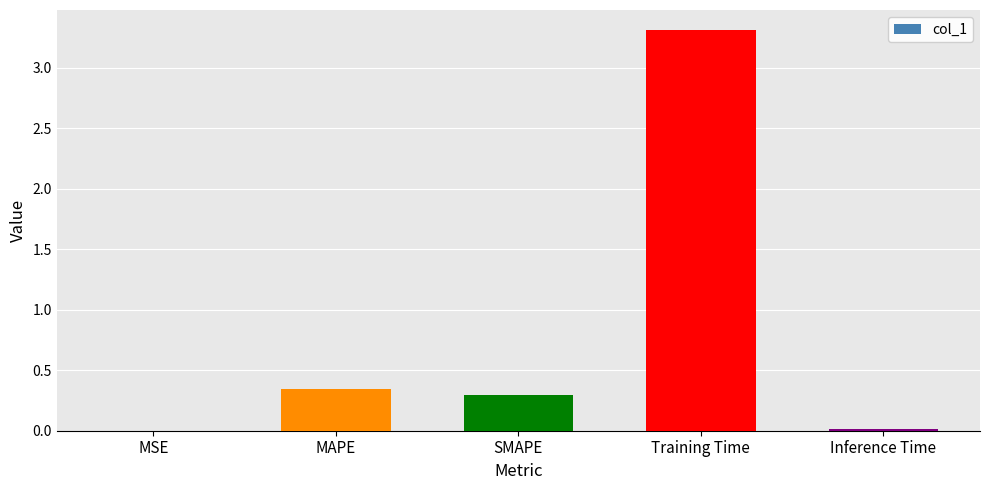

What is the greatest value displayed?

3.3